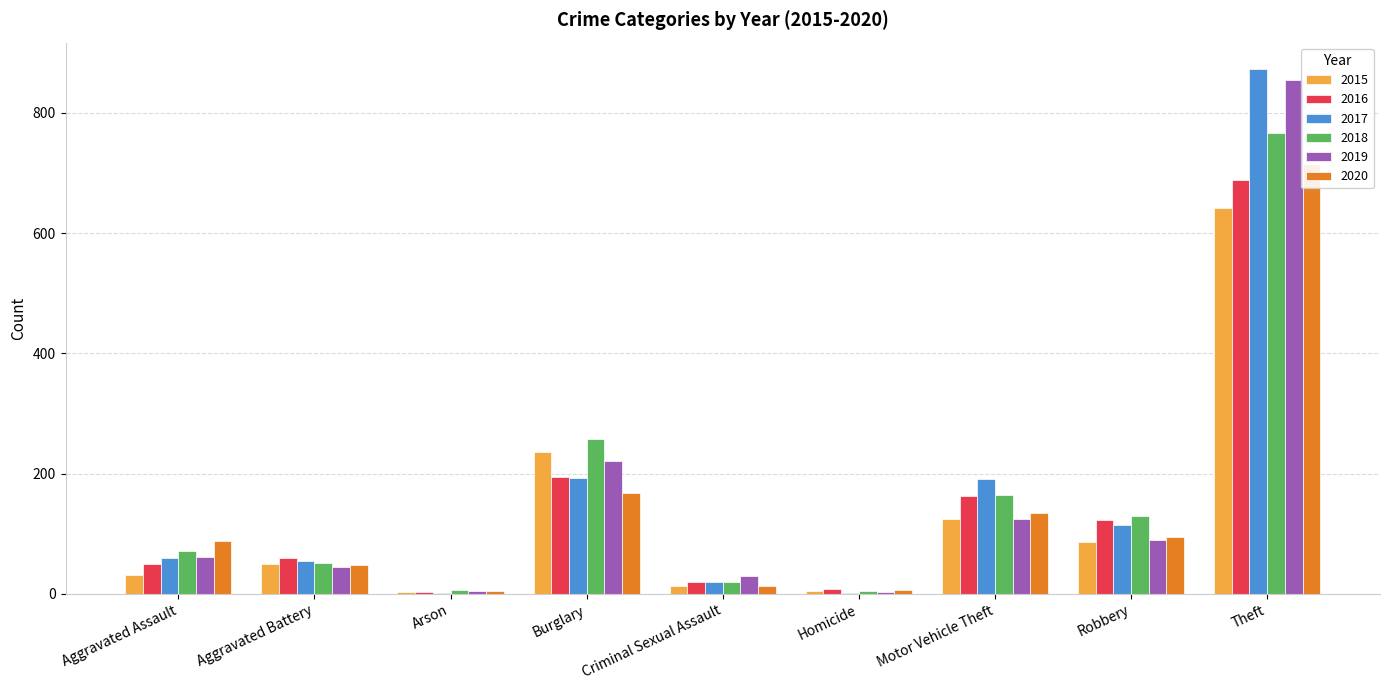

How many distinct data groups are displayed?

6